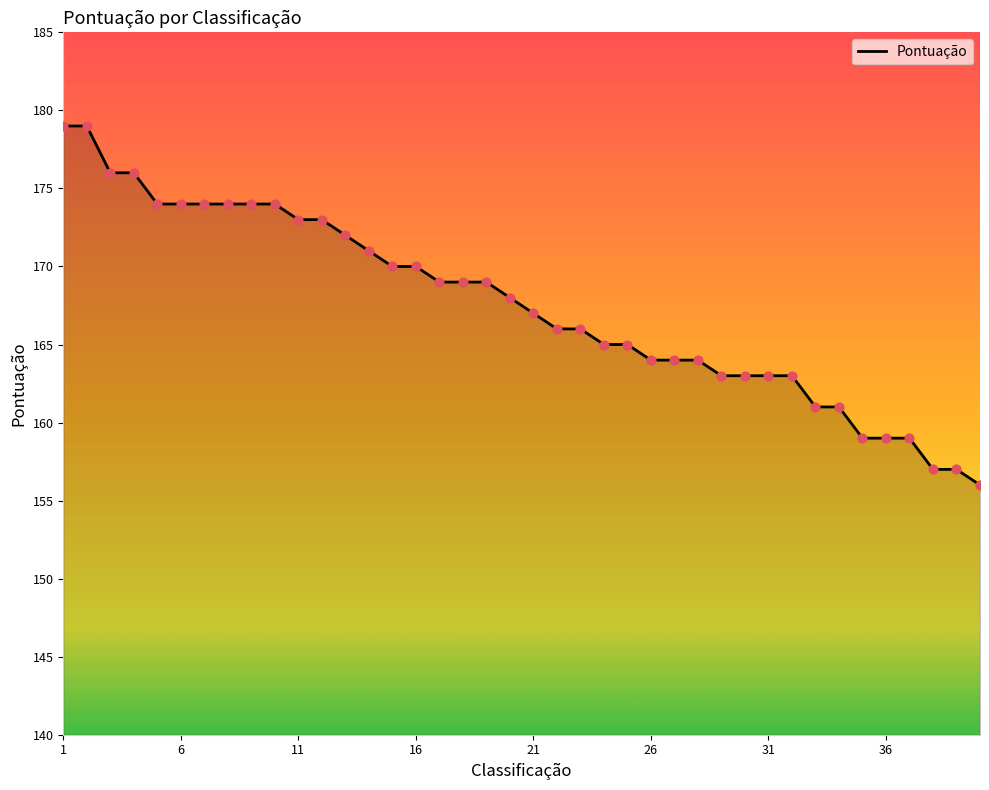

What is the maximum value shown in the chart?

179